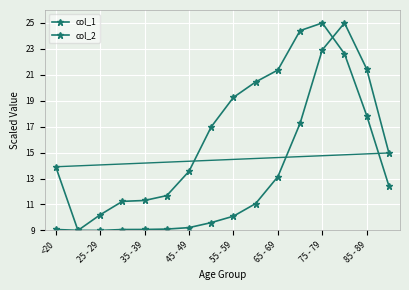

At how many categories does at least one series exceed 19?

7